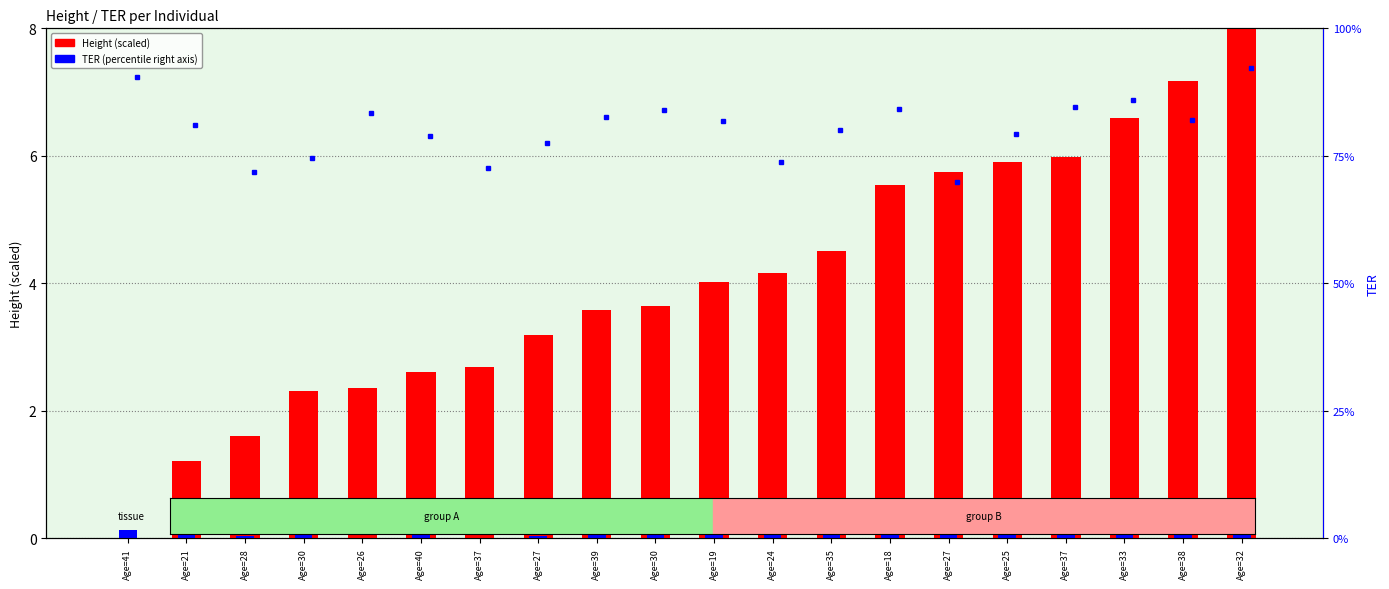

Count the number of values greater than 4.

10